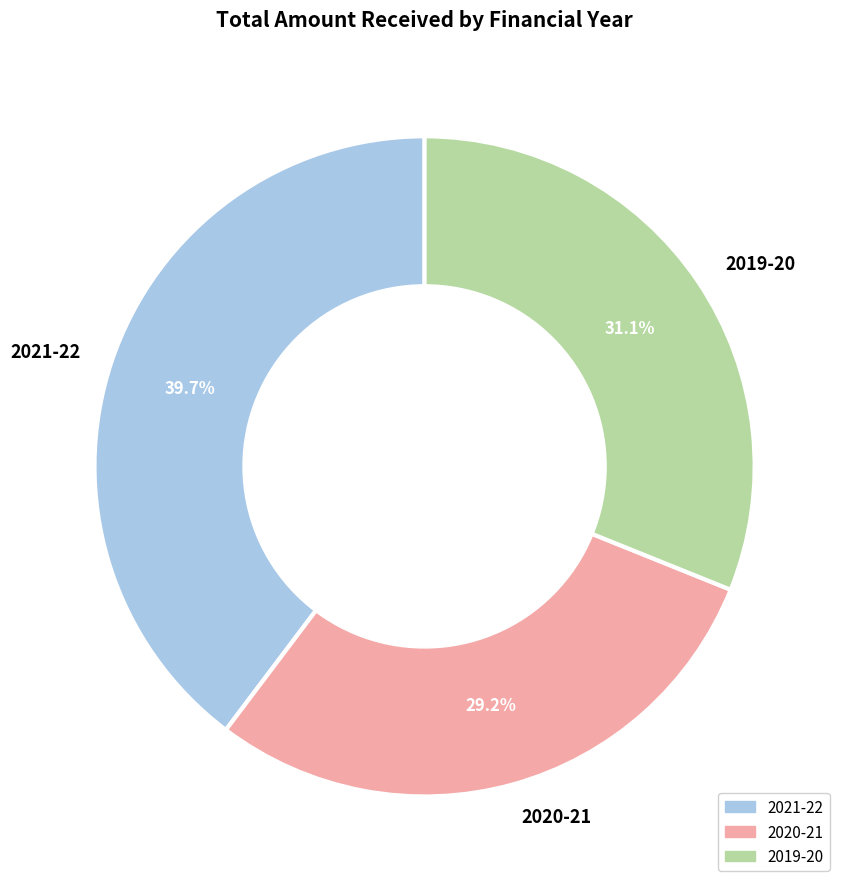

What is the largest slice in the pie chart?

2021-22